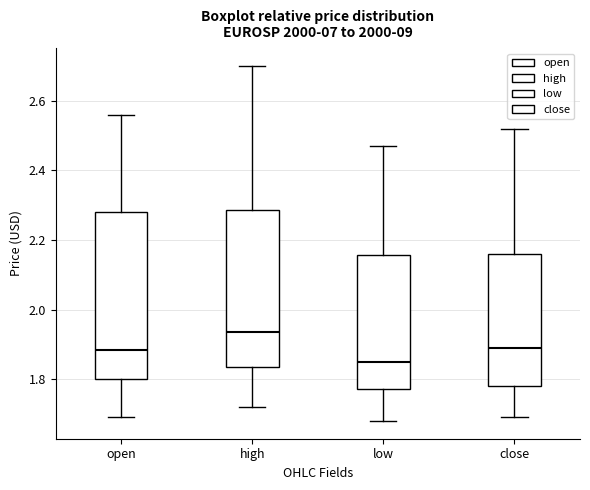

Which box is the tallest, from its lower edge to its upper edge?

open